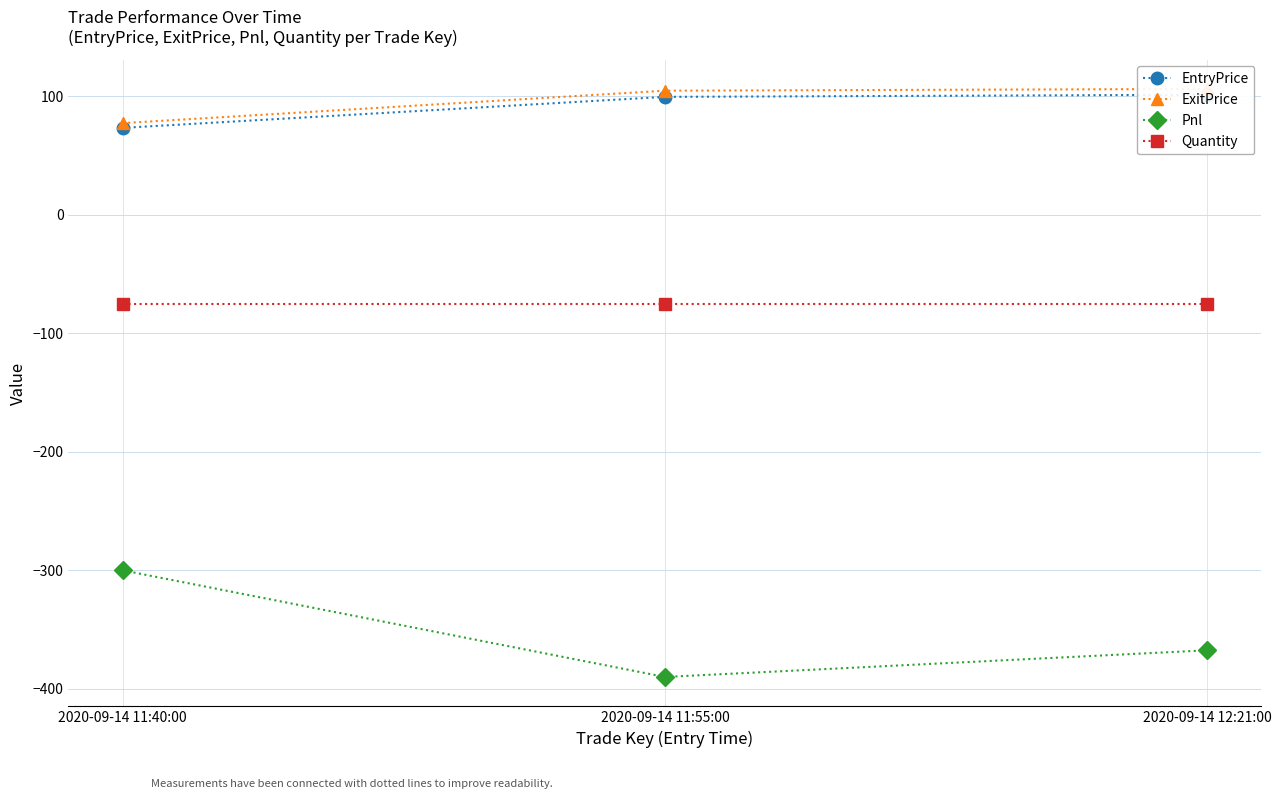

What is the lowest value of the EntryPrice series?

73.3